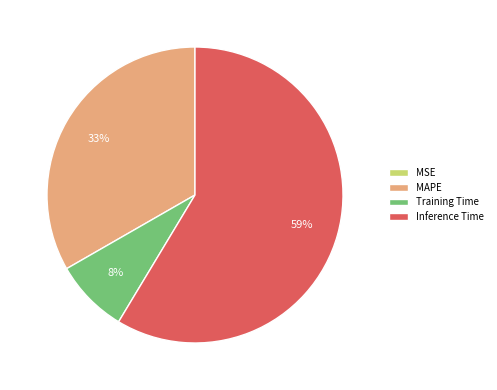

To the nearest percent, what portion does Inference Time represent?

59%